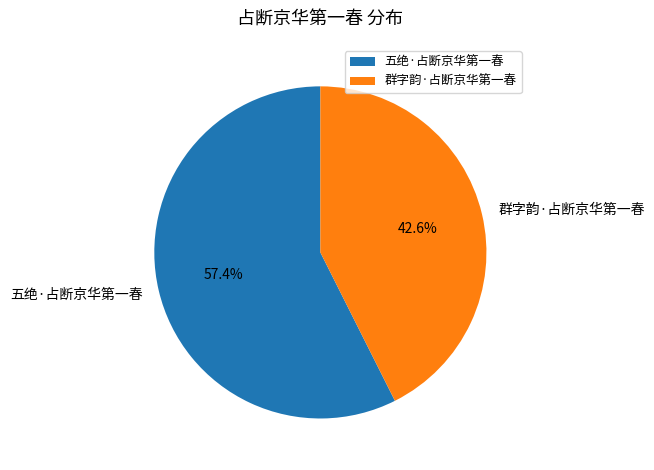

To the nearest percent, what is the difference between the 群字韵·占断京华第一春 and 五绝·占断京华第一春 slice percentages?

15%